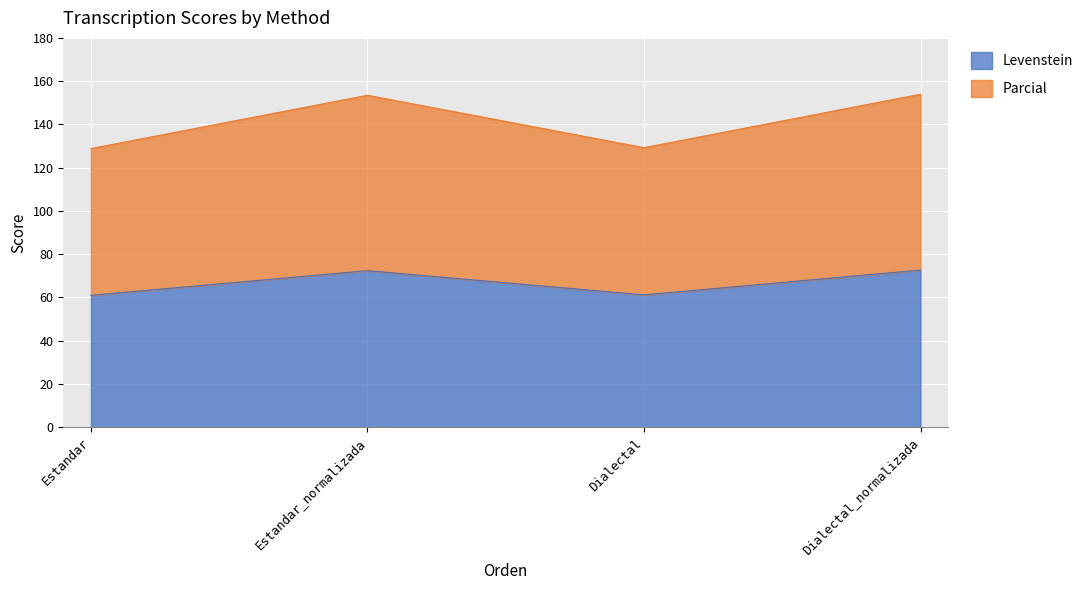

List the series in order of their peak value, highest first.

Parcial, Levenstein